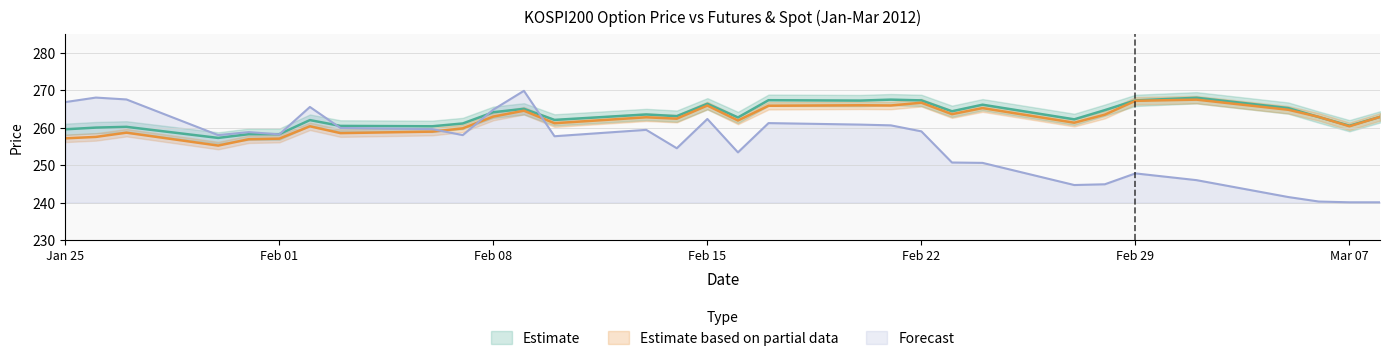

What is the label of the 3rd point from the left?

2012-01-27